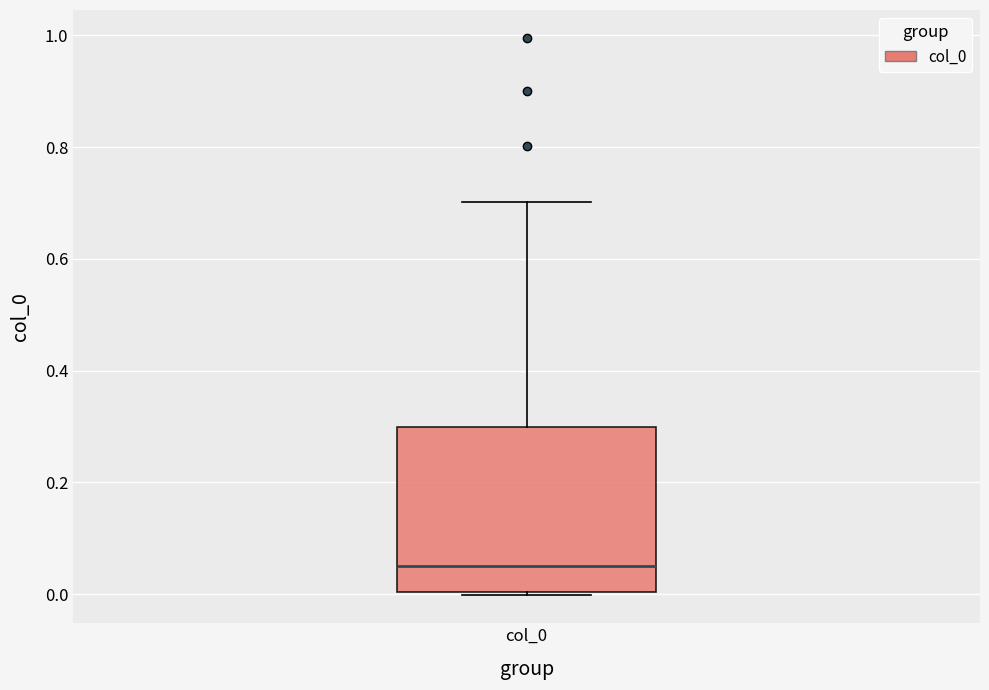

Read this box plot against the y-axis: the position of the median line, the range covered by the box, and the ends of both whiskers. The values are not printed on the chart, so give them approximately, as read against the axis.

median 0.06, box 0.00 to 0.30, whiskers 0.00 to 0.70